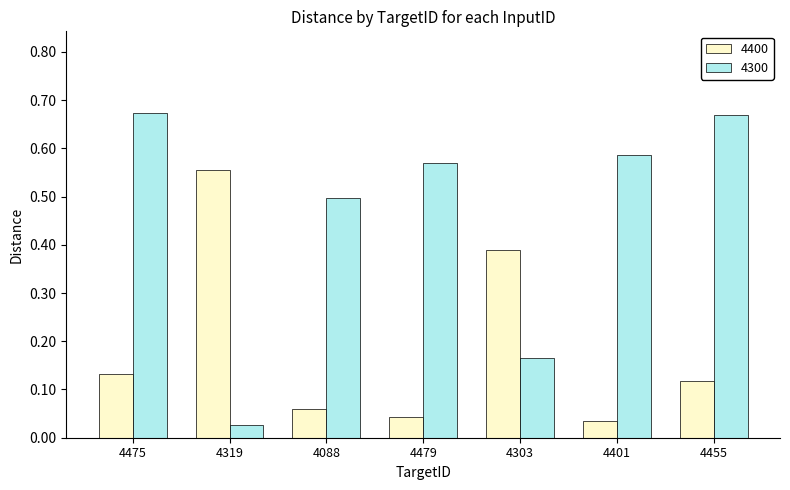

How many bars are there in each group?

2